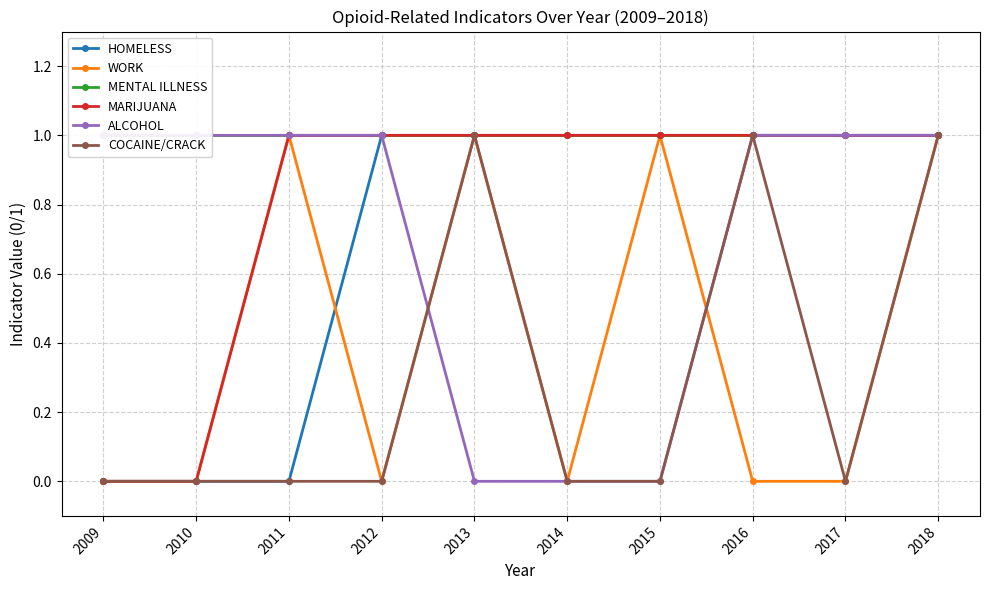

Reading right to left, what are all the values shown in this chart?

HOMELESS: 2018=1	2017=1	2016=1	2015=1	2014=1	2013=1	2012=1	2011=0	2010=0	2009=0
WORK: 2018=1	2017=0	2016=0	2015=1	2014=0	2013=1	2012=0	2011=1	2010=0	2009=0
MENTAL ILLNESS: 2018=1	2017=1	2016=1	2015=1	2014=1	2013=1	2012=1	2011=1	2010=1	2009=1
MARIJUANA: 2018=1	2017=1	2016=1	2015=1	2014=1	2013=1	2012=1	2011=1	2010=0	2009=0
ALCOHOL: 2018=1	2017=1	2016=1	2015=0	2014=0	2013=0	2012=1	2011=1	2010=1	2009=1
COCAINE/CRACK: 2018=1	2017=0	2016=1	2015=0	2014=0	2013=1	2012=0	2011=0	2010=0	2009=0